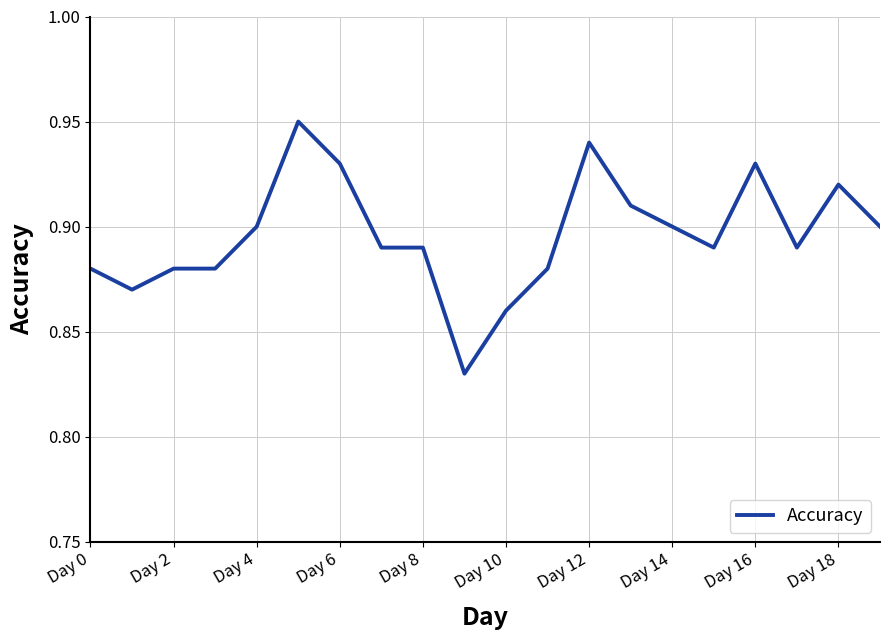

Does the chart display data point markers on the line(s)?

No